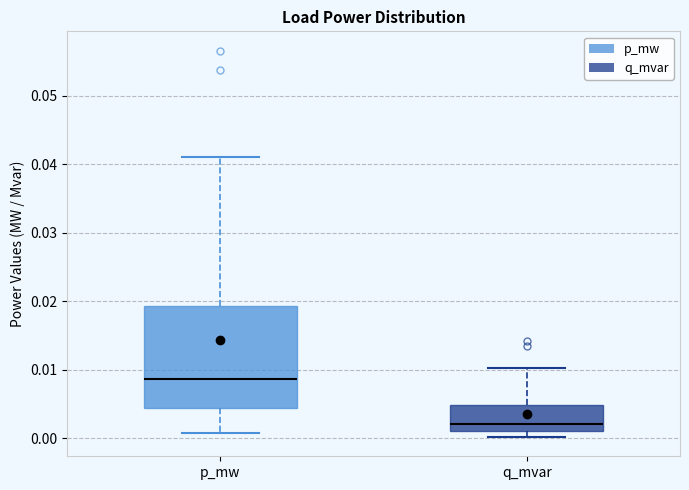

Reading left to right, transcribe this box plot: for each box, give where its median line is, the range the box spans, and where its two whiskers end, as read against the y-axis. The values are not printed on the chart, so give them approximately, as read against the axis.

p_mw: median 0.009, box 0.004 to 0.019, whiskers 0.001 to 0.041
q_mvar: median 0.002, box 0.001 to 0.005, whiskers 0.000 to 0.010